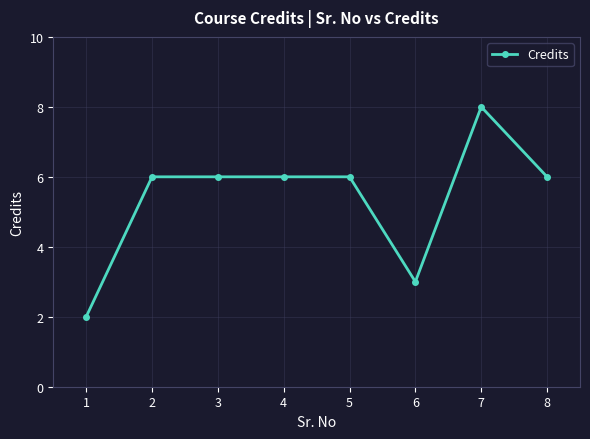

What is the greatest value displayed?

8